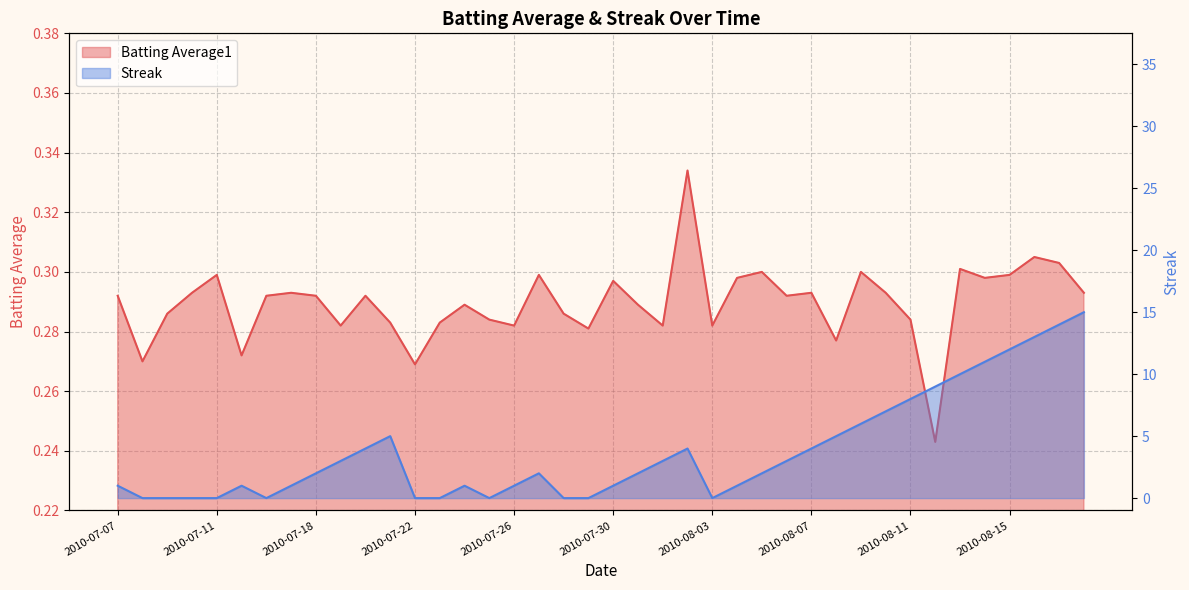

What is the label of the 10th point from the left?

2010-07-19